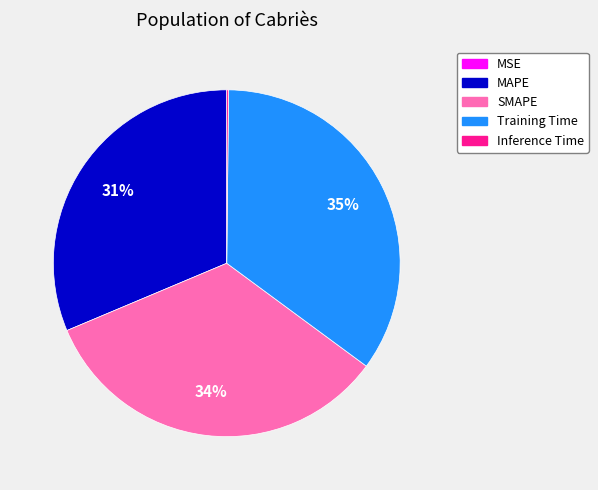

To the nearest percent, what is the difference between the largest and smallest slice percentages?

35%